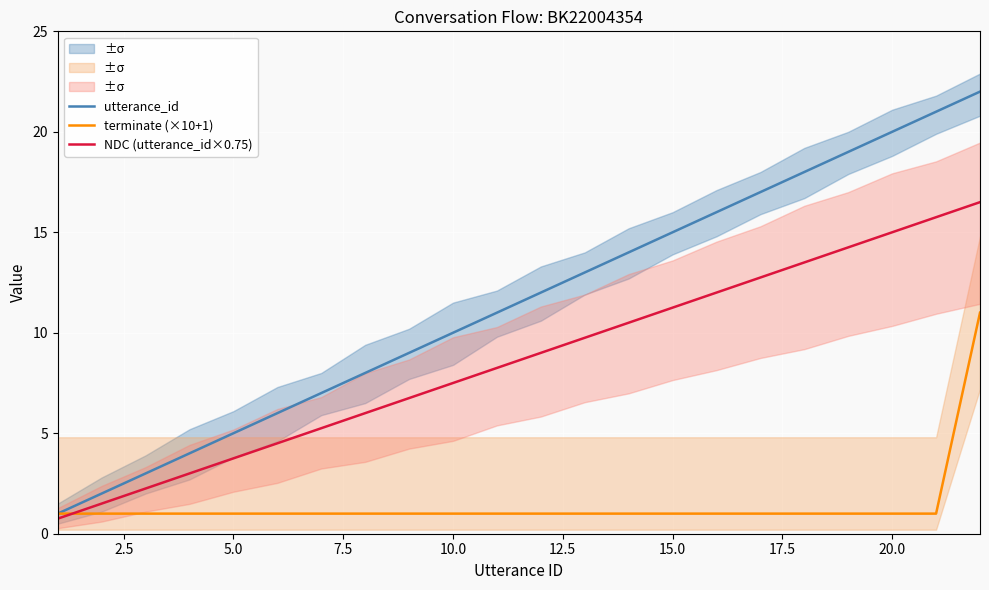

What is the minimum value for utterance_id?

1.0